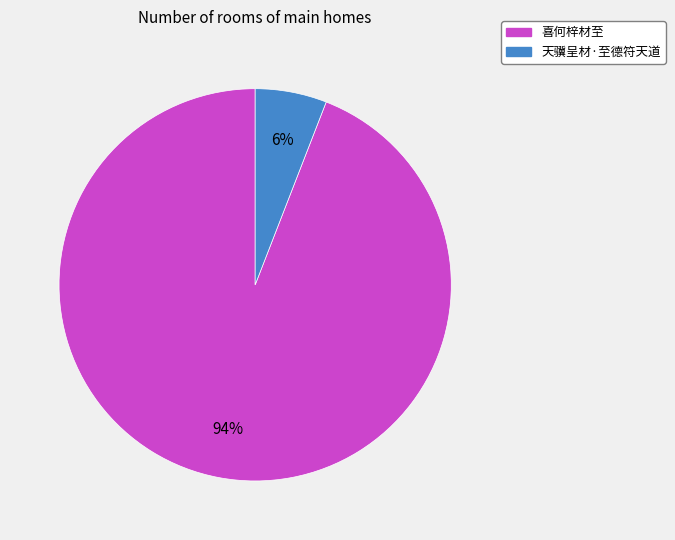

What is the largest slice in the pie chart?

喜何梓材至